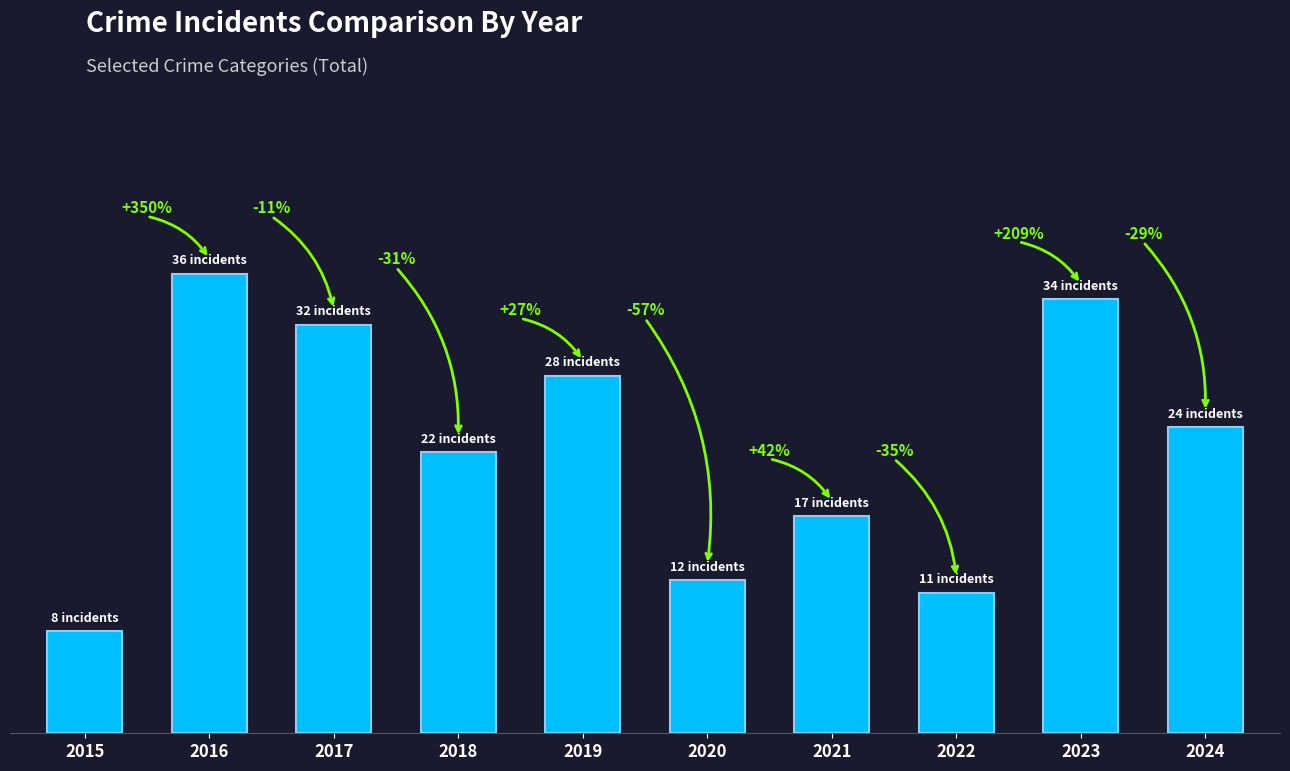

The chart shows a value of 27 at 2021. True or false?

False